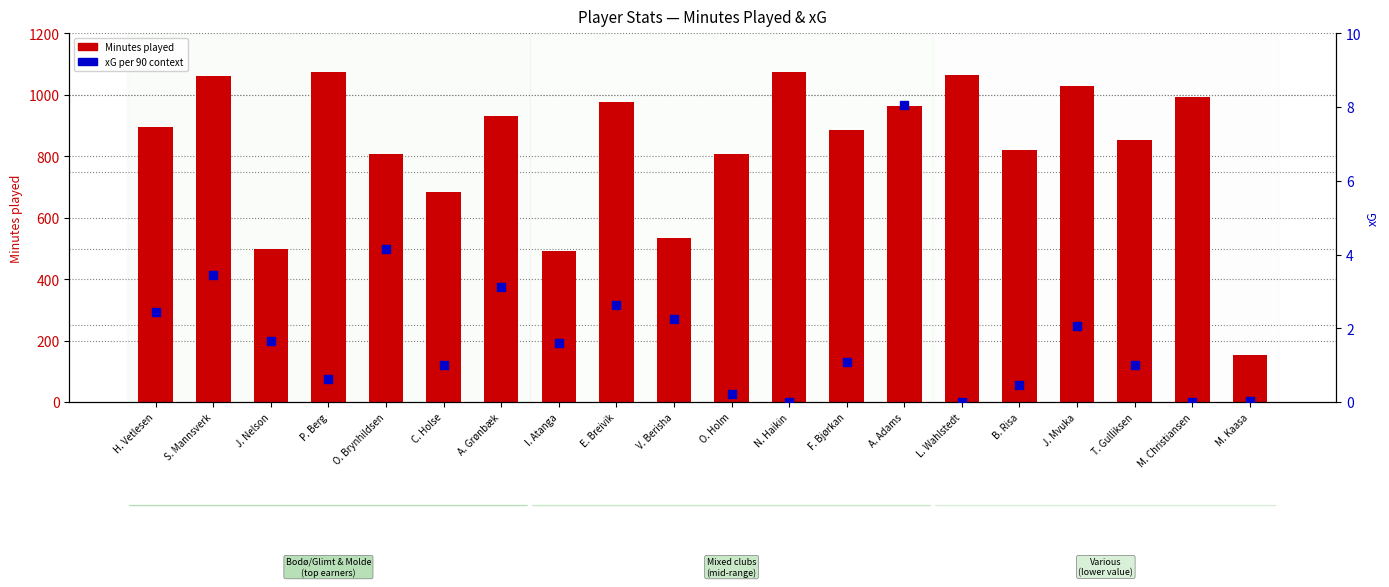

Is the value of xG at P. Berg greater than the value of Minutes played at H. Vetlesen?

No